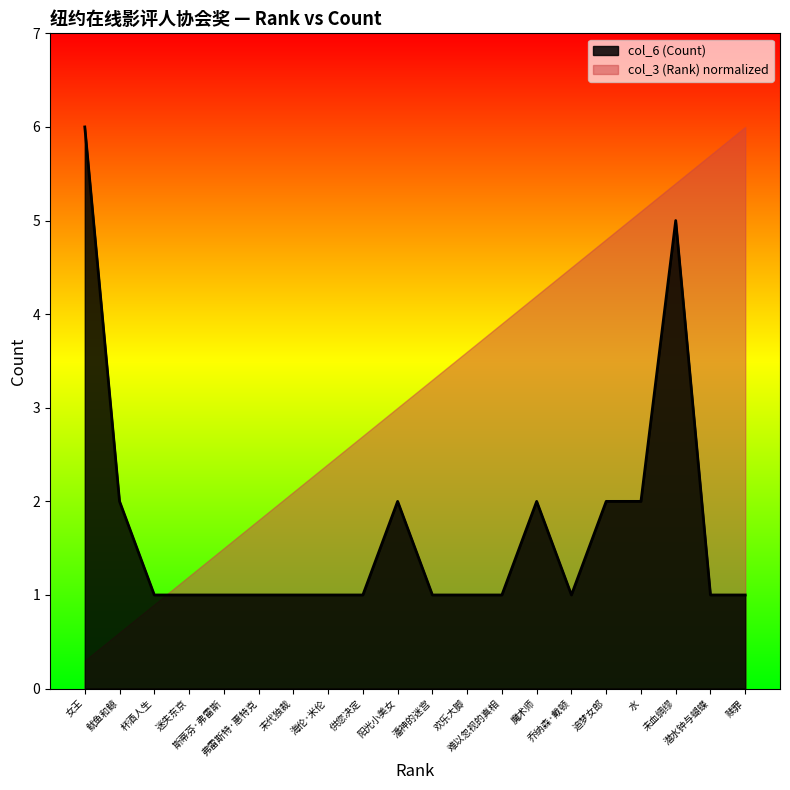

Is it true that the value at 鱿鱼和鲸 is 2?

True